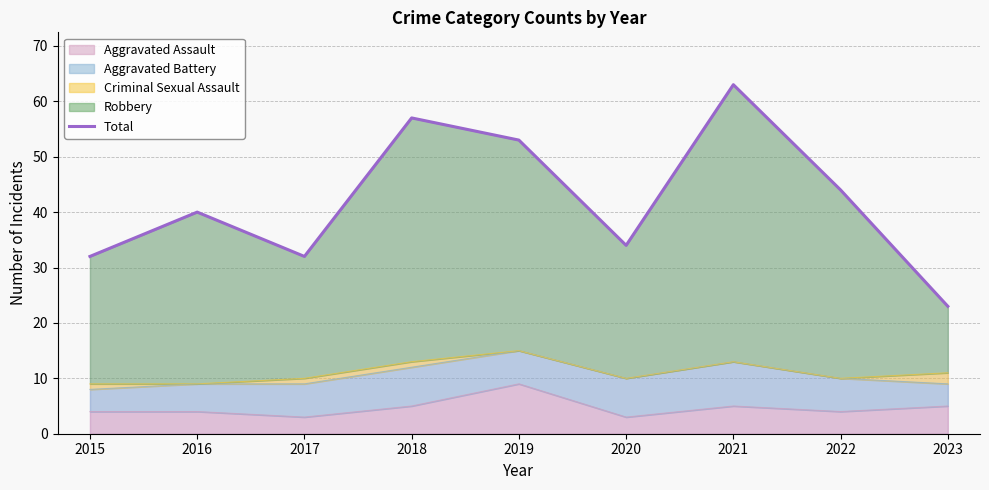

What is the average value?

42